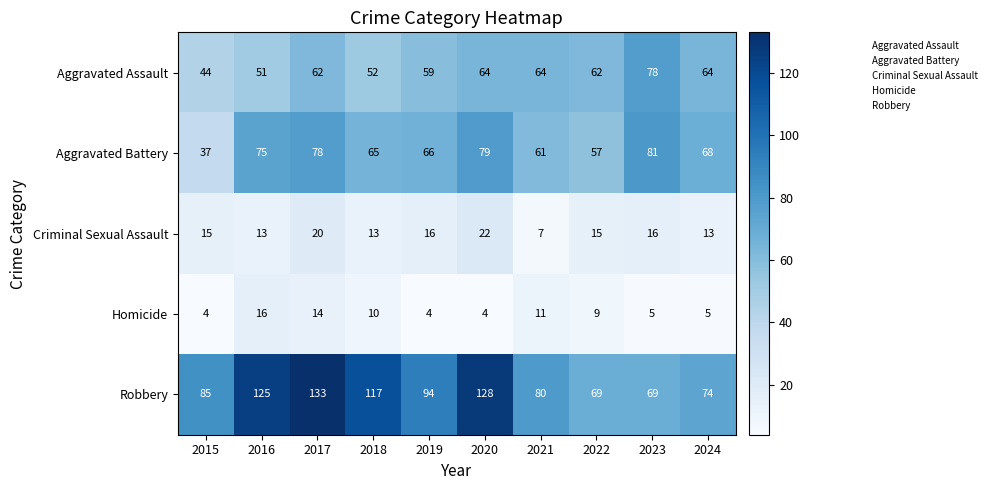

Which category has the highest value in the Aggravated Assault series?

2023